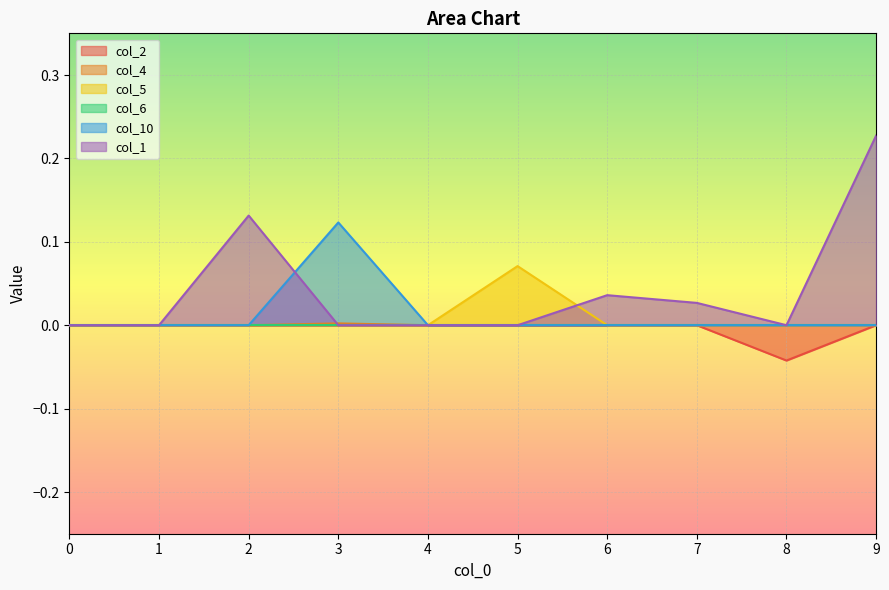

Which label corresponds to the smallest value in the chart?

8